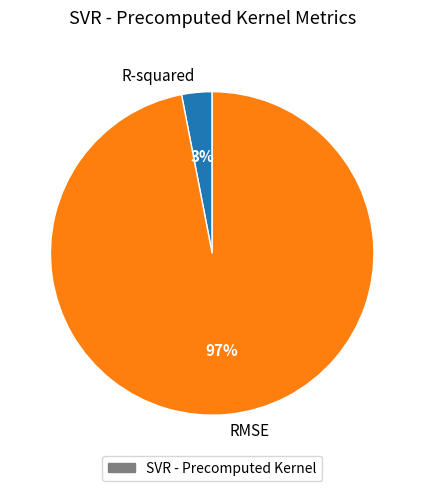

How many slices are in this pie chart?

2